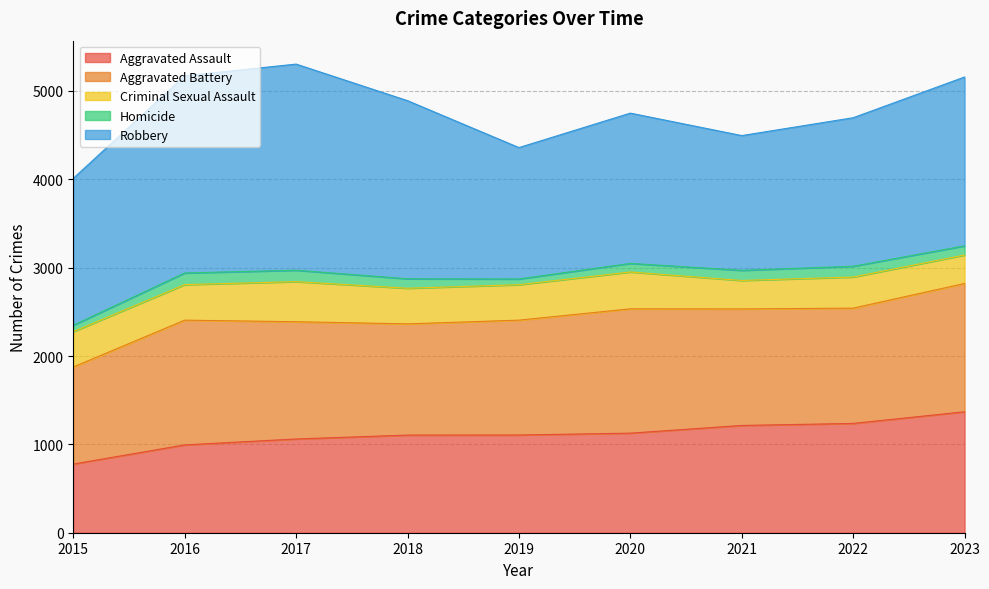

What is the total value across all series at 2020?

4749